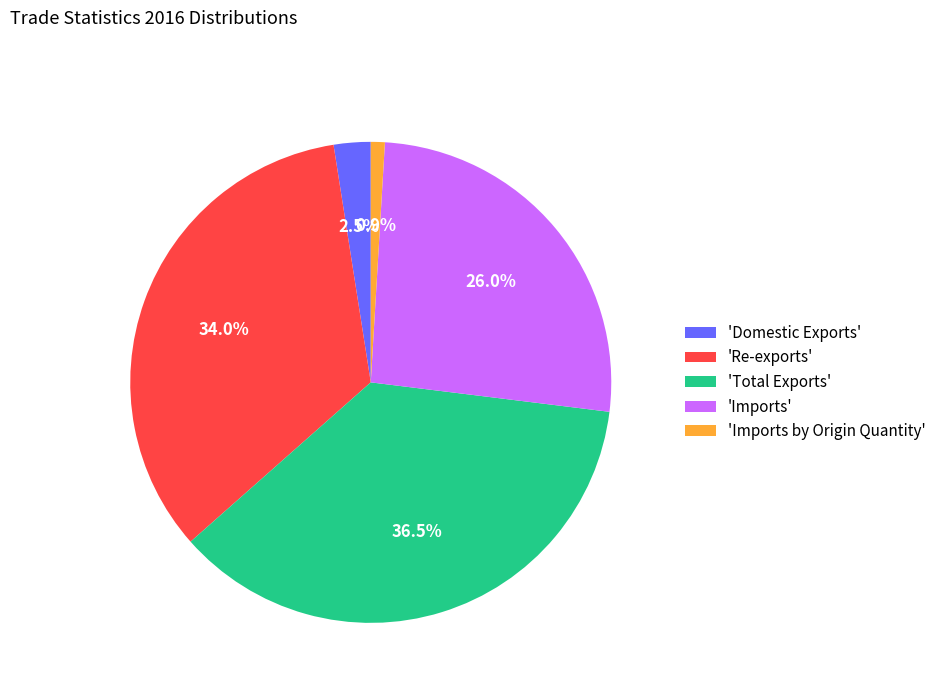

To the nearest percent, what is the difference between the largest and smallest slice percentages?

36%